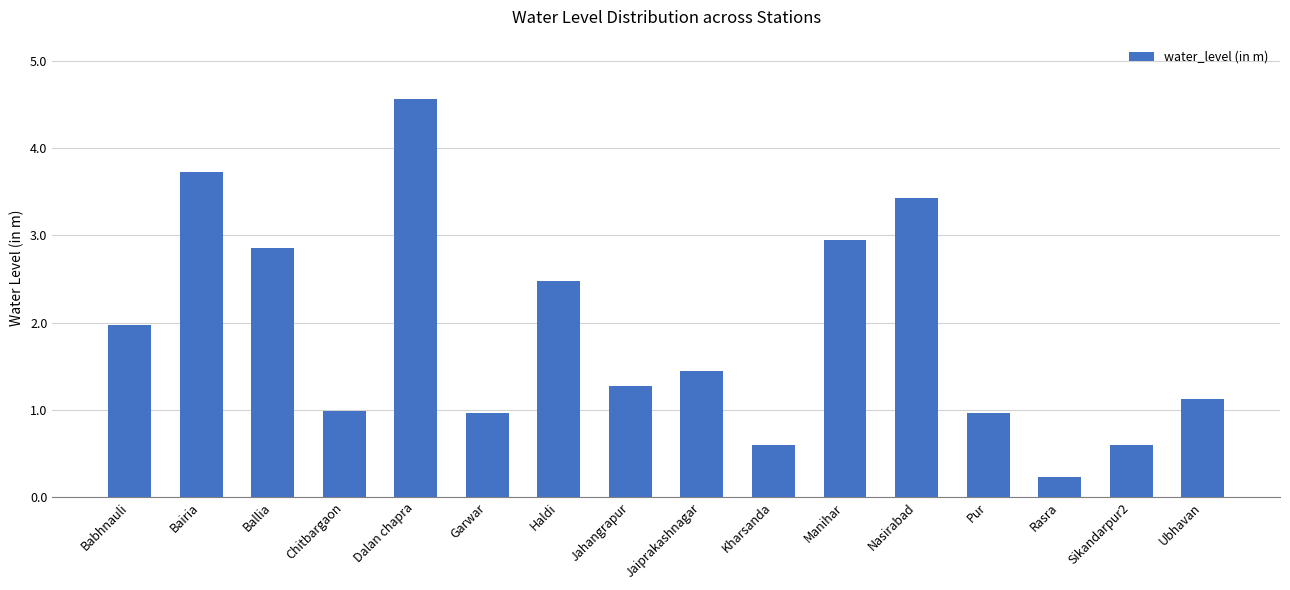

Reading left to right, extract all data points from this chart.

2.0	3.7	2.9	1.0	4.6	1.0	2.5	1.3	1.4	0.6	3.0	3.4	1.0	0.2	0.6	1.1